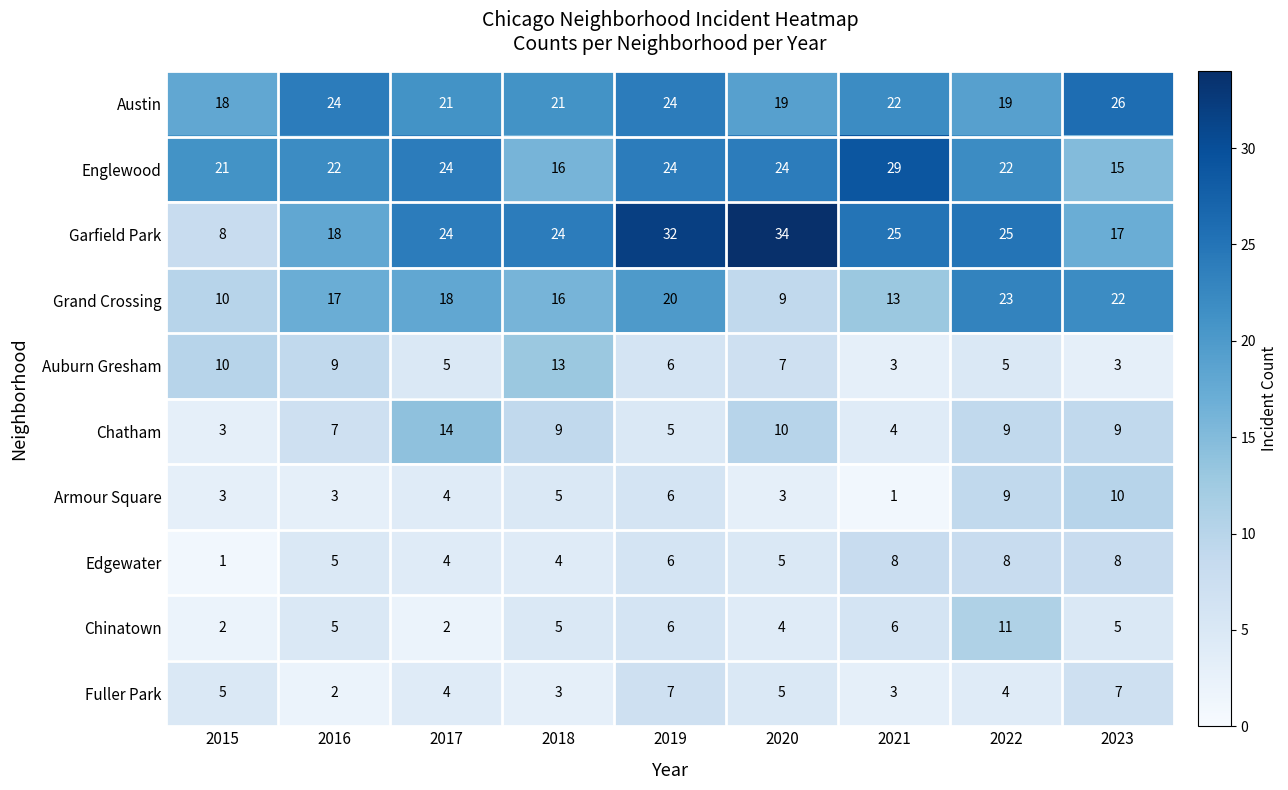

What is the greatest value displayed?

34